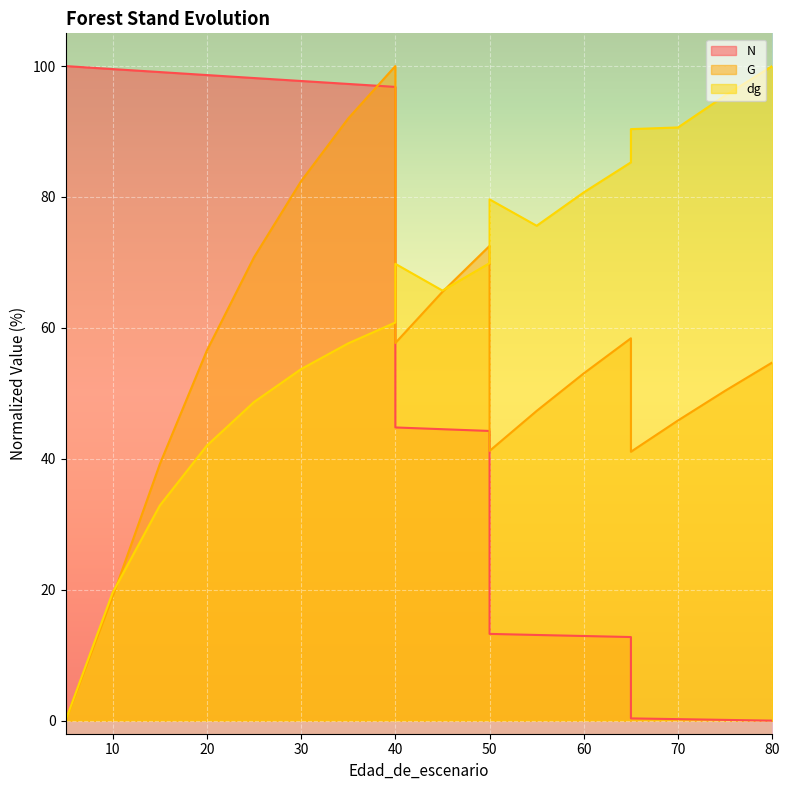

What is the average value of the N series?

51.2